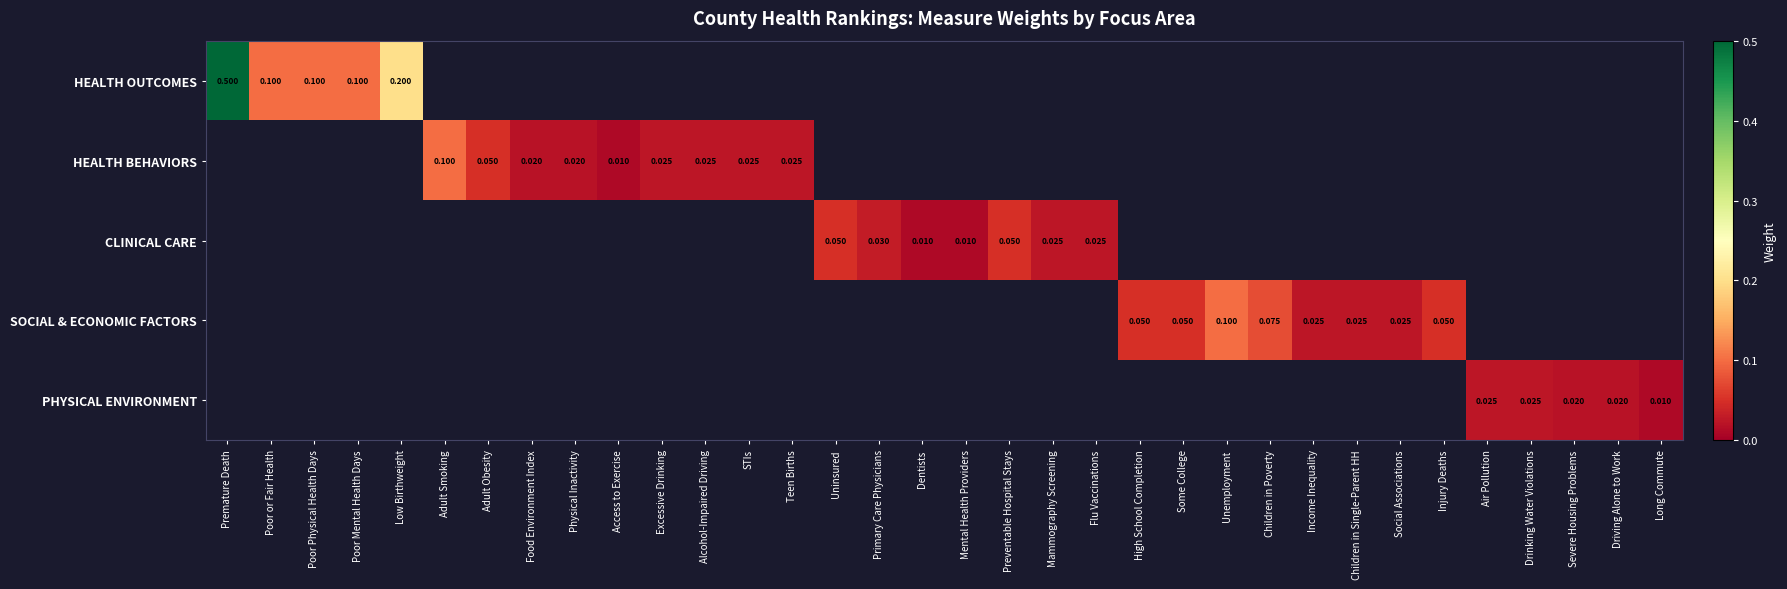

How many values in the PHYSICAL ENVIRONMENT series exceed 0?

5